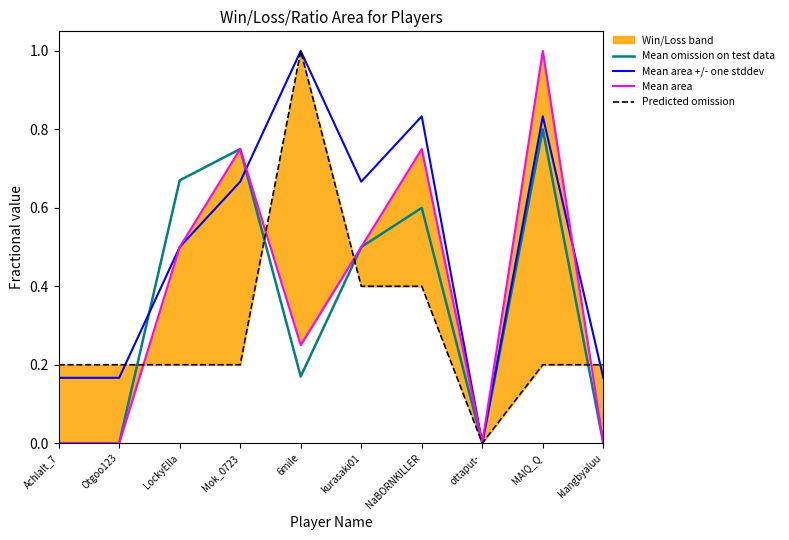

What is the spread (max minus min) of values at Achlalt_7?

0.2